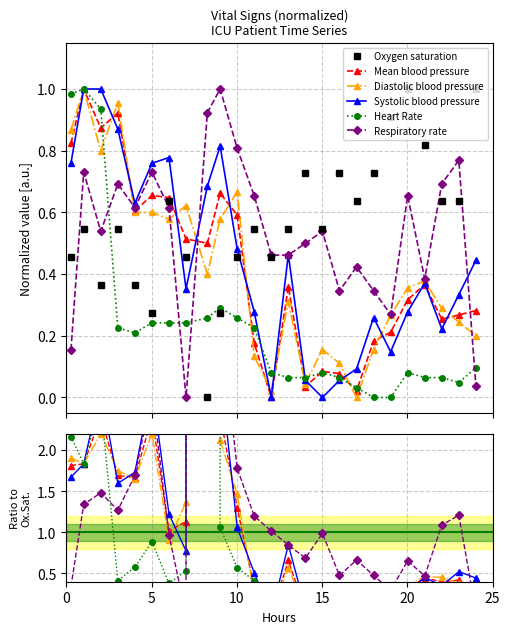

Rank the series by their maximum value, from highest to lowest.

Respiratory rate, Systolic blood pressure, Mean blood pressure, Diastolic blood pressure, Heart Rate, Oxygen saturation